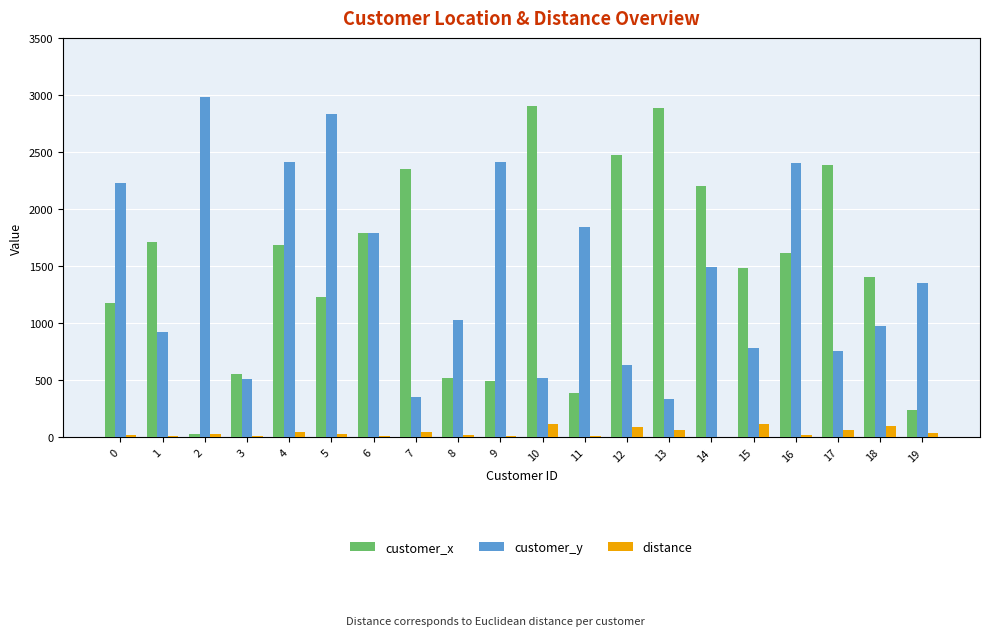

The value of customer_x at 14 is 2206. True or false?

True